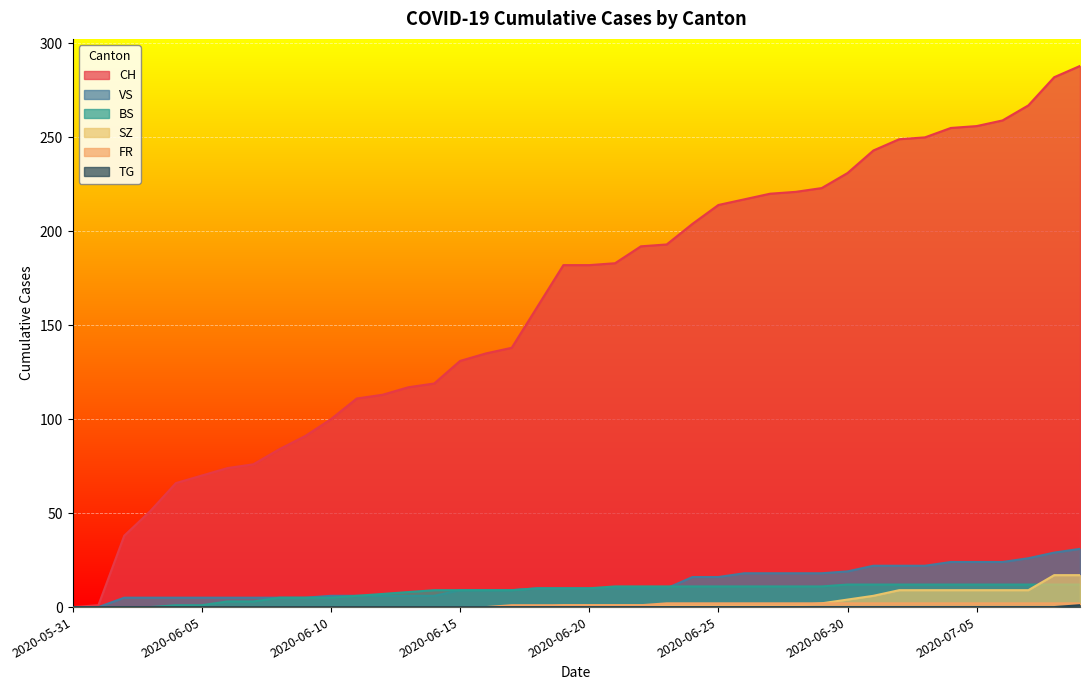

Reading left to right, extract all data points from this chart.

CH: 0	1	38	51	66	70	74	76	84	91	100	111	113	117	119	131	135	138	160	182	182	183	192	193	204	214	217	220	221	223	231	243	249	250	255	256	259	267	282	288
VS: 0	0	5	5	5	5	5	5	5	5	6	6	6	6	6	9	9	9	10	10	10	10	10	10	16	16	18	18	18	18	19	22	22	22	24	24	24	26	29	31
BS: 0	0	0	0	1	1	3	3	5	5	5	6	7	8	9	9	9	9	10	10	10	11	11	11	11	11	11	11	11	11	12	12	12	12	12	12	12	12	12	12
SZ: 0	0	0	0	0	0	0	0	0	0	0	0	0	0	0	0	0	0	0	1	1	1	1	1	1	1	1	1	1	2	4	6	9	9	9	9	9	9	17	17
FR: 0	0	0	0	0	0	0	0	0	0	0	0	0	0	0	0	0	1	1	1	1	1	1	2	2	2	2	2	2	2	2	2	2	2	2	2	2	2	2	2
TG: 0	0	0	0	0	0	0	0	0	0	0	0	0	0	0	0	0	0	0	0	0	0	0	0	0	0	0	0	0	0	0	0	0	0	0	0	0	0	0	1